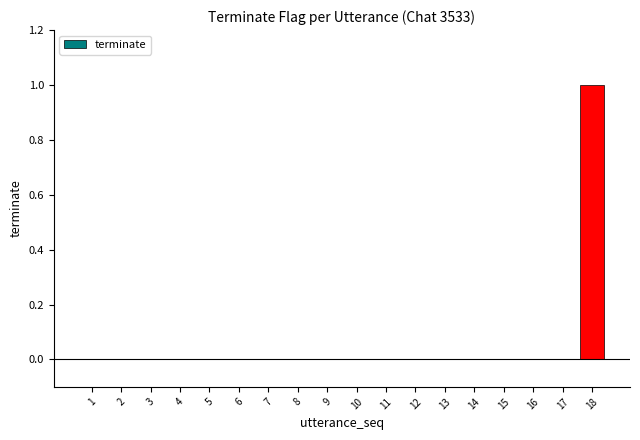

Reading left to right, extract all data points from this chart.

0	0	0	0	0	0	0	0	0	0	0	0	0	0	0	0	0	1